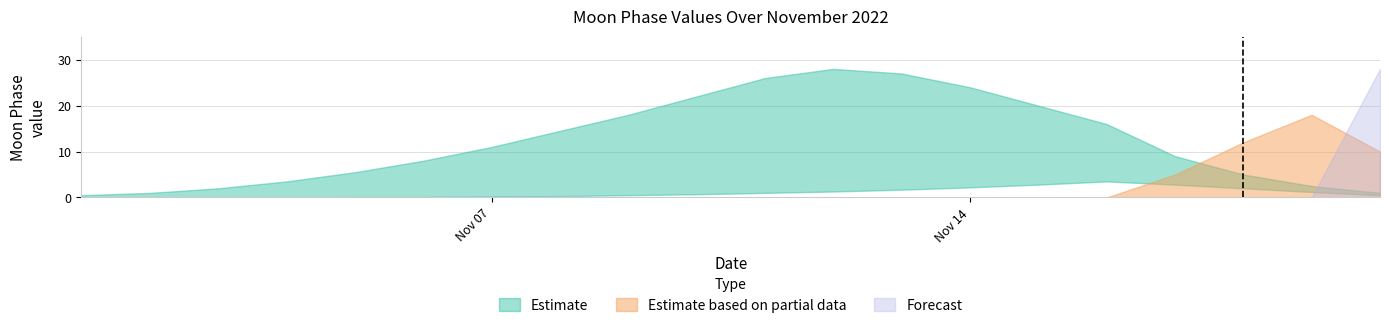

How many lines are shown in the chart?

3